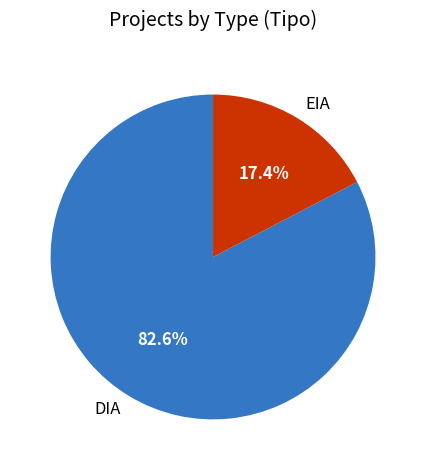

Count the number of slices in the pie.

2